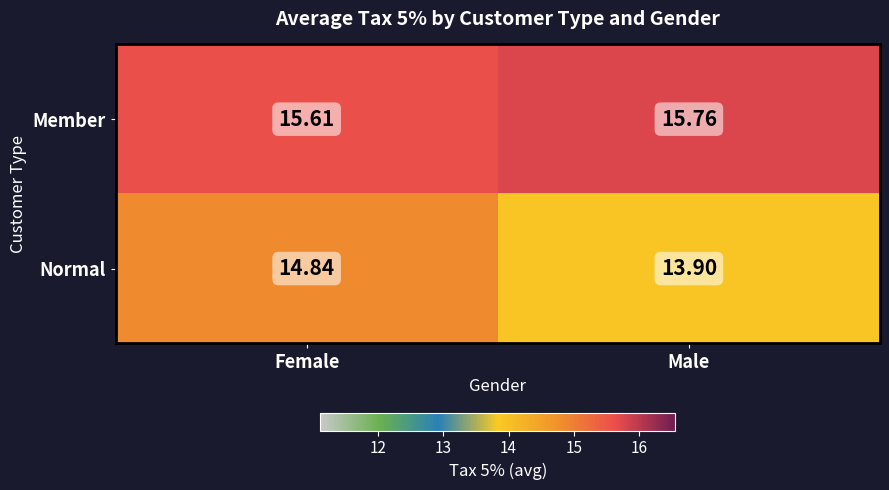

Which series has the largest range (max minus min)?

Normal